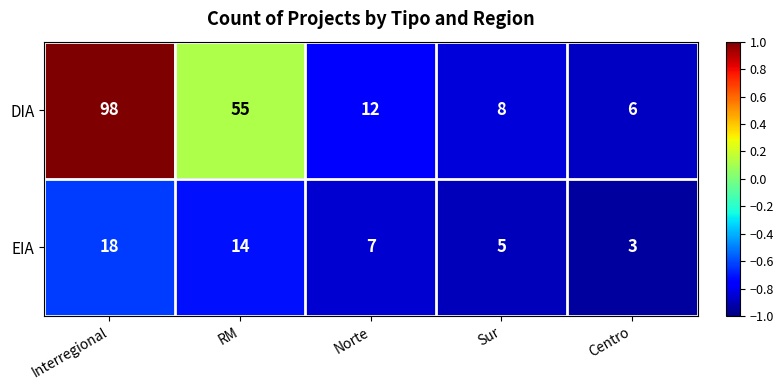

Which series has the largest range (max minus min)?

DIA